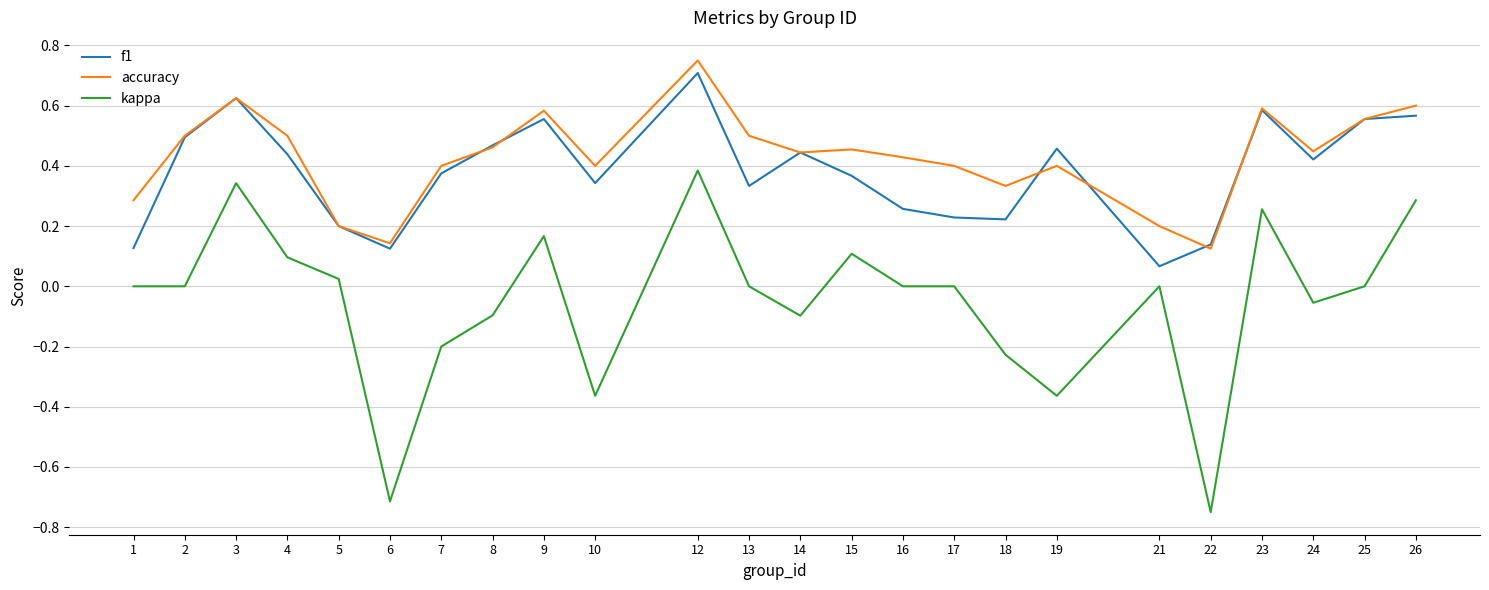

The kappa series shows -1.0 at 6. True or false?

False